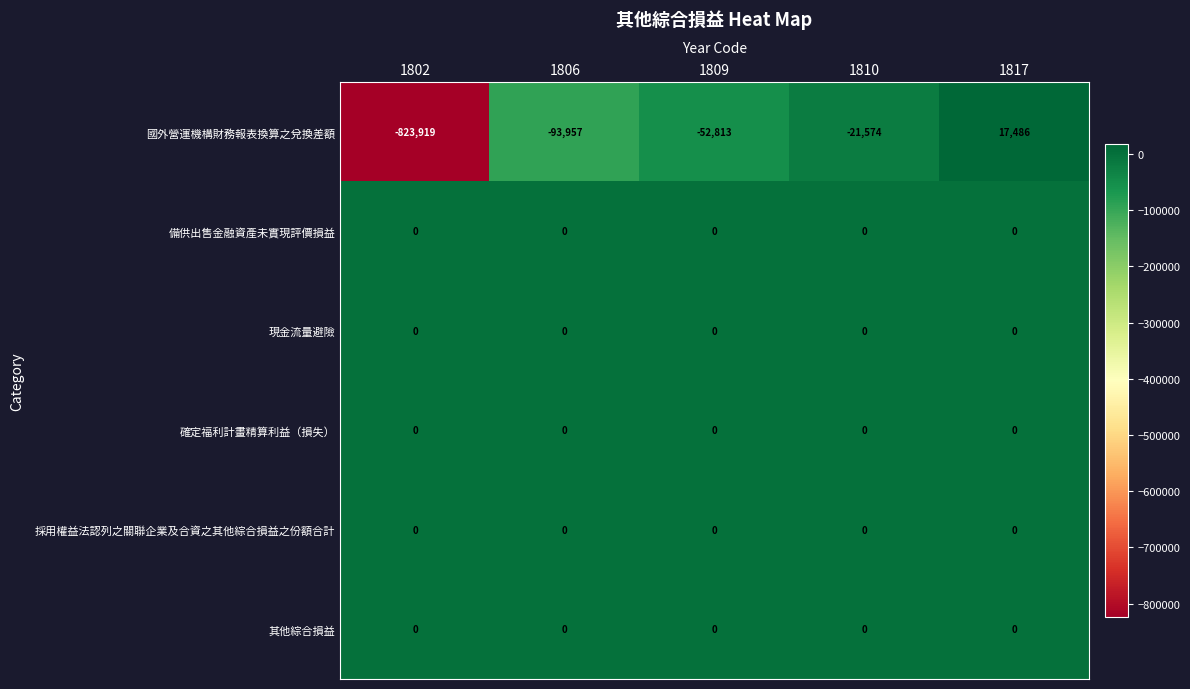

Count the number of data series in this chart.

6